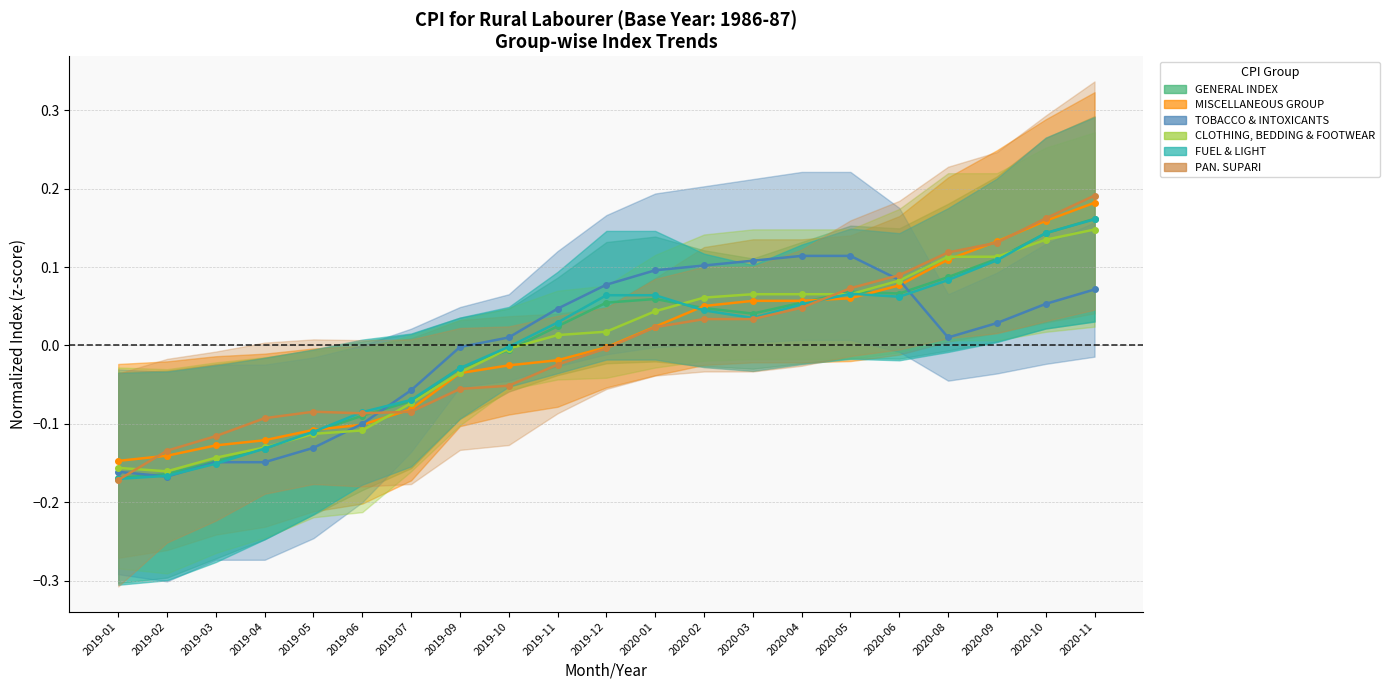

What is the value of the MISCELLANEOUS GROUP point at the 1st from the left?

-0.1